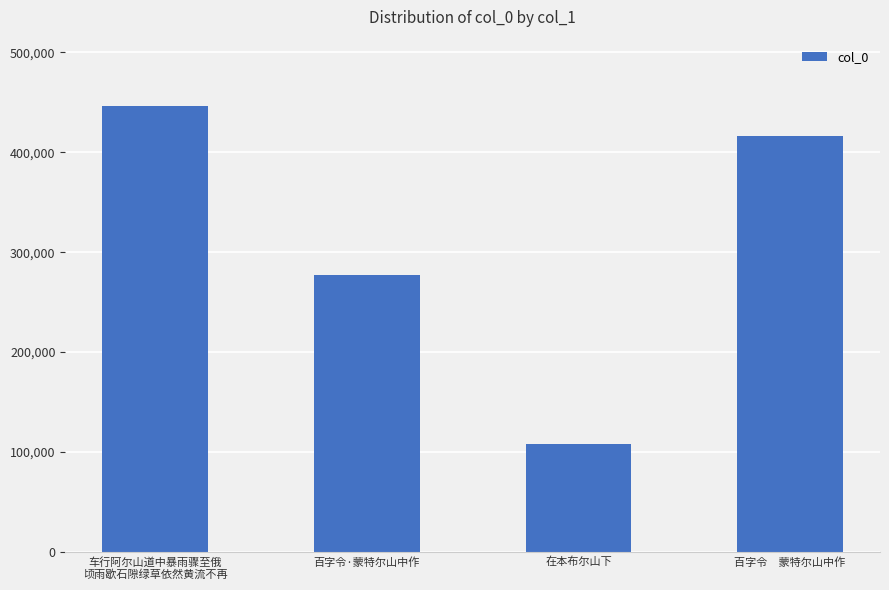

What position from the left is 车行阿尔山道中暴雨骤至俄
顷雨歇石隙绿草依然黄流不再?

1